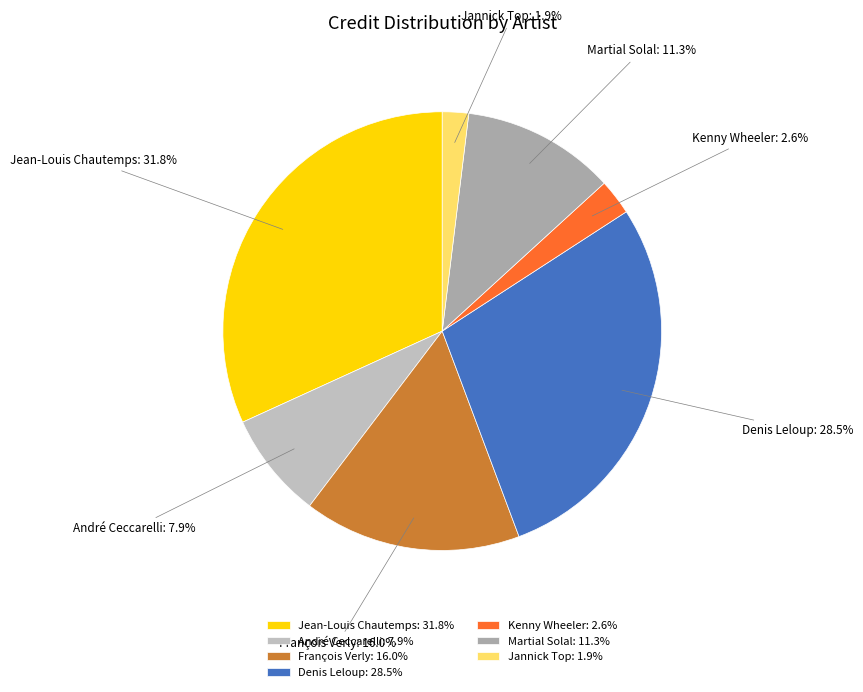

Does Martial Solal account for over 50% of the chart?

No